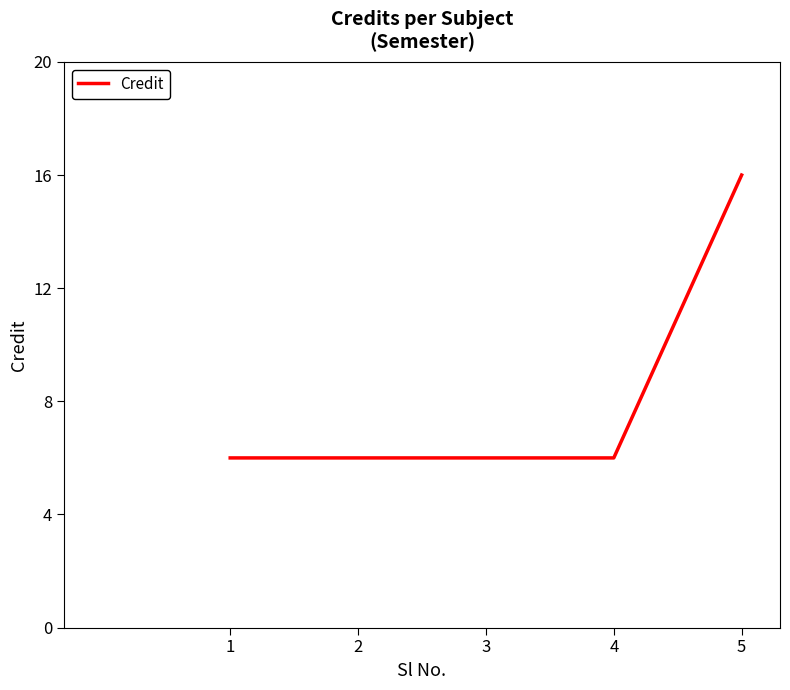

True or false: there are more than 1 points higher than both neighbors.

False